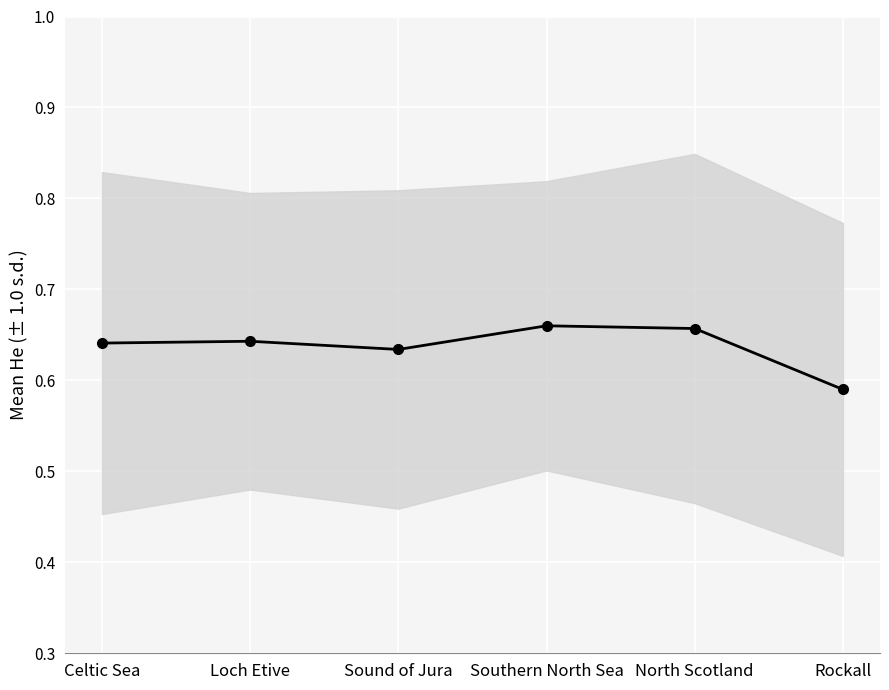

Where is the data nearest to the value 0?

Rockall